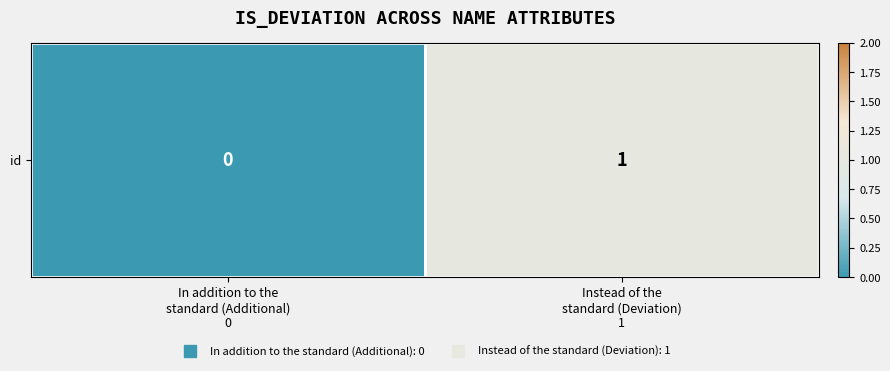

True or false: the data shows 0 at In addition to the
standard (Additional)
0.

True